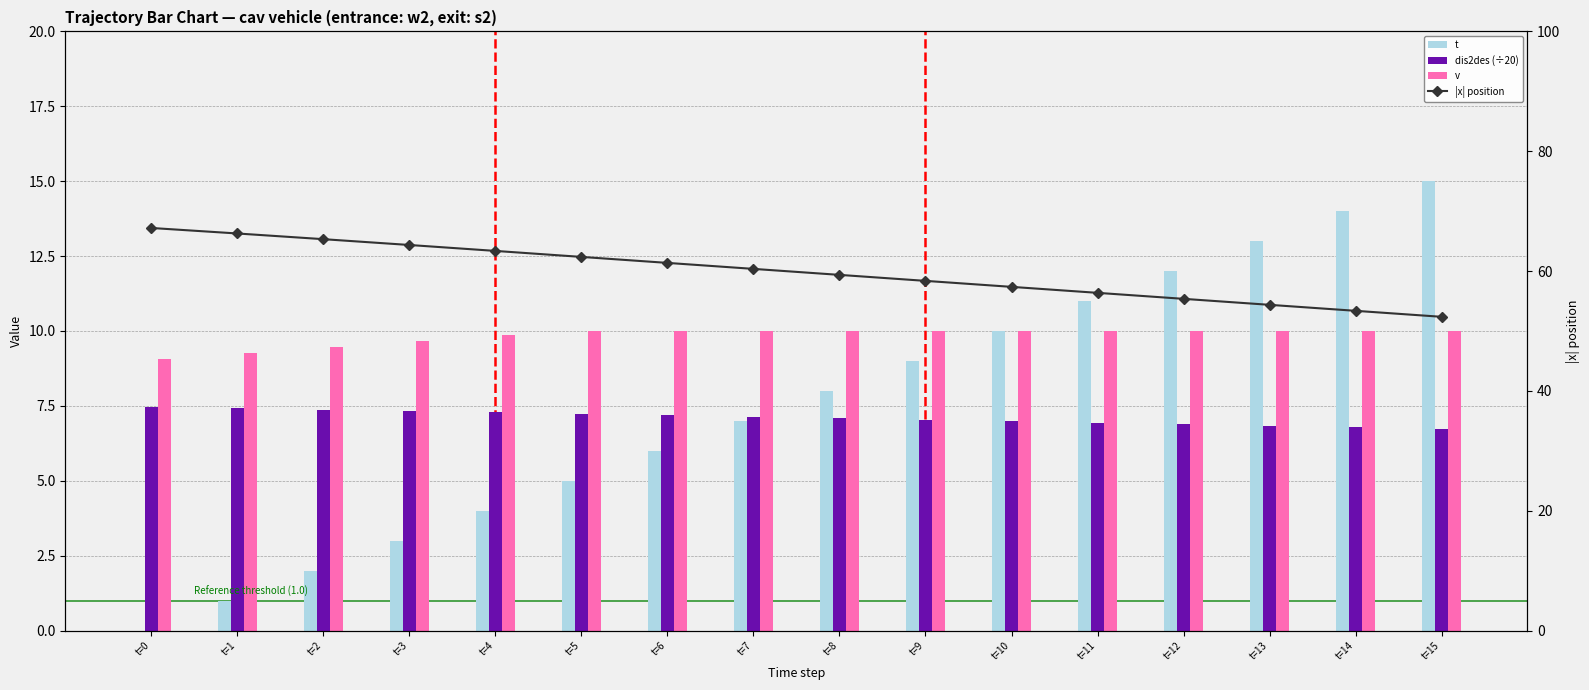

True or false: t has a value of 15.0 at t=15.

True